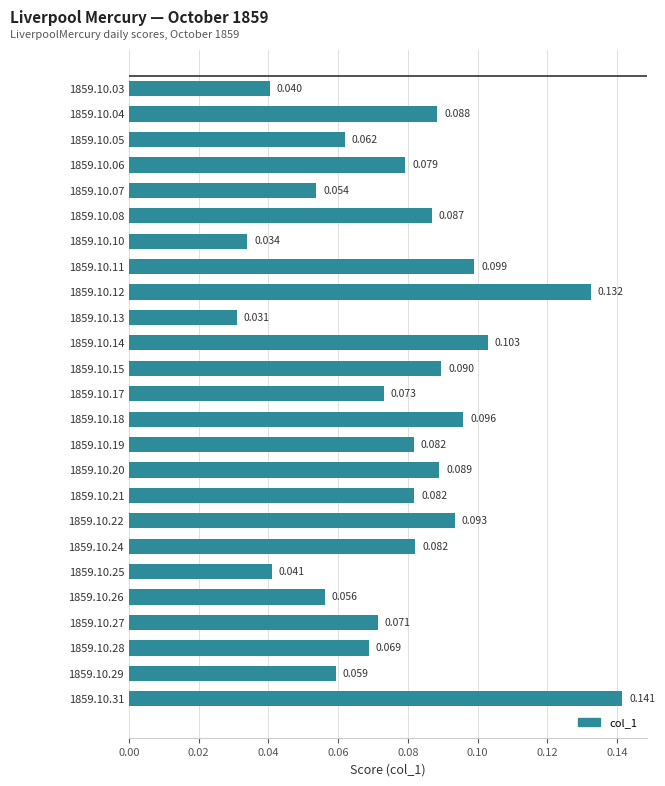

What is the greatest value displayed?

0.1